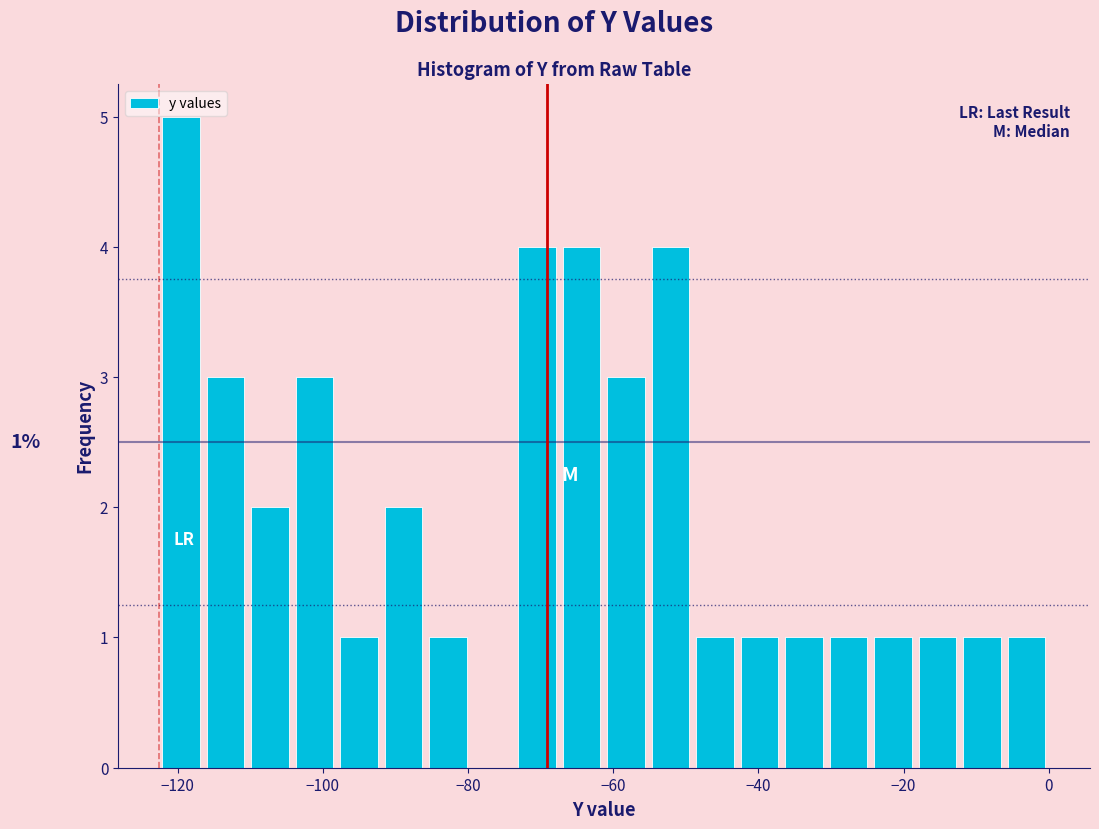

Around what value on the x-axis is the tallest bar? Give the approximate position of its centre, as read against the axis.

-120